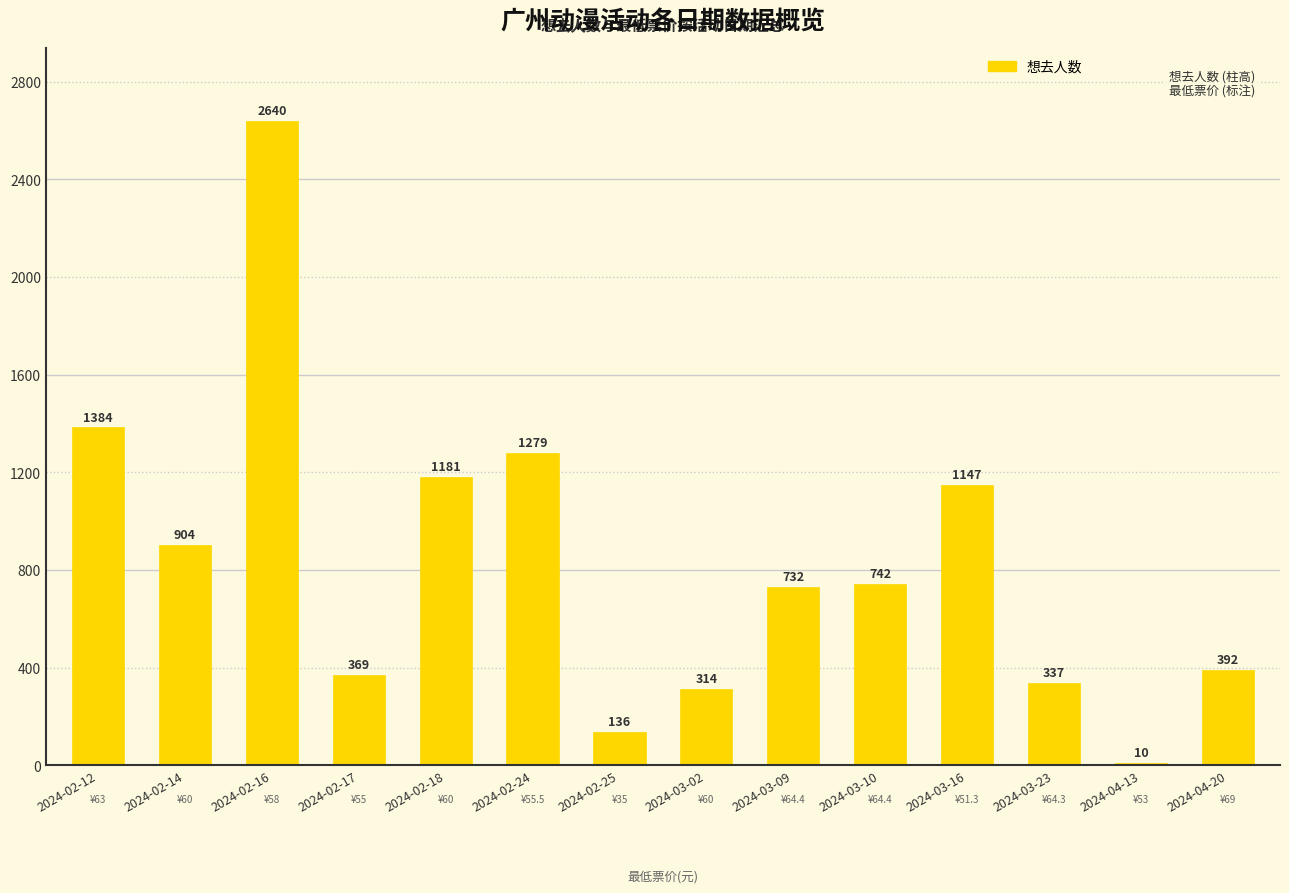

The chart shows a value of 1095 at 2024-02-16. True or false?

False